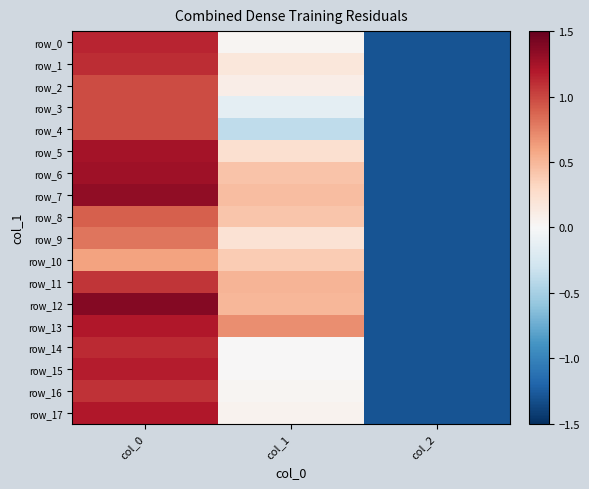

What is the difference between the maximum and minimum values in the row_5 series?

2.5